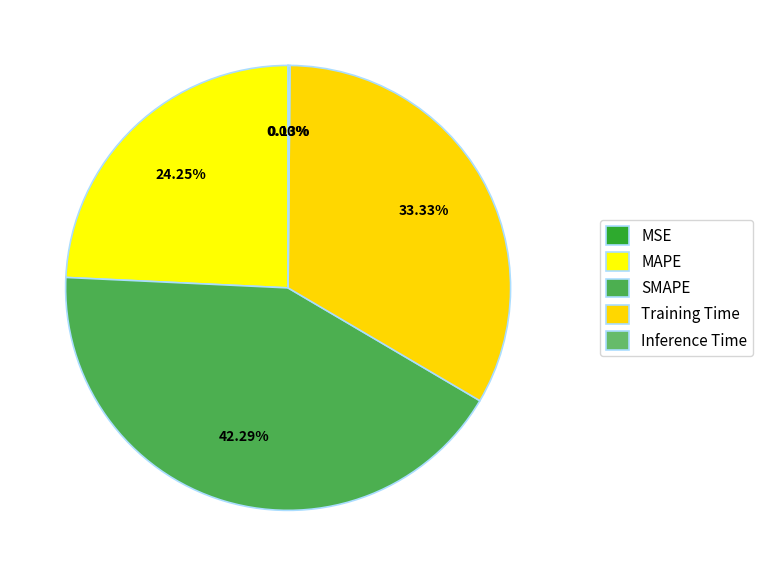

To the nearest percent, what is the combined percentage of MAPE and Training Time?

58%